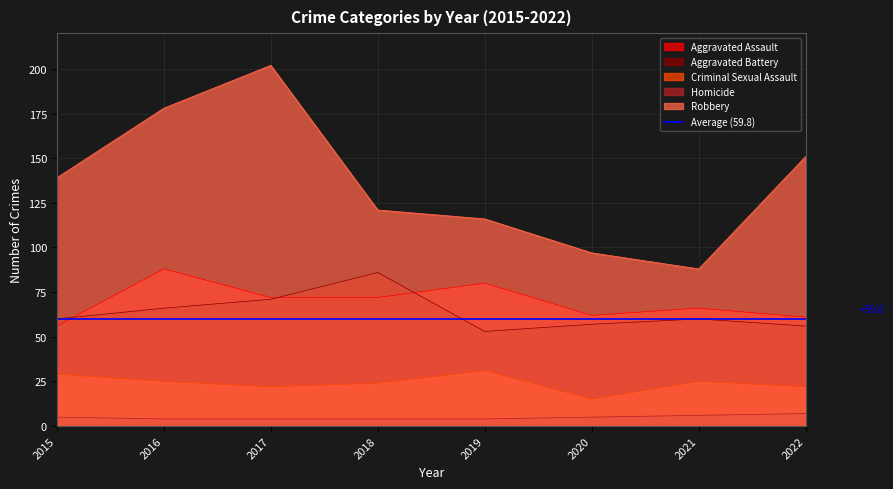

Which series has the largest total across all categories?

Robbery